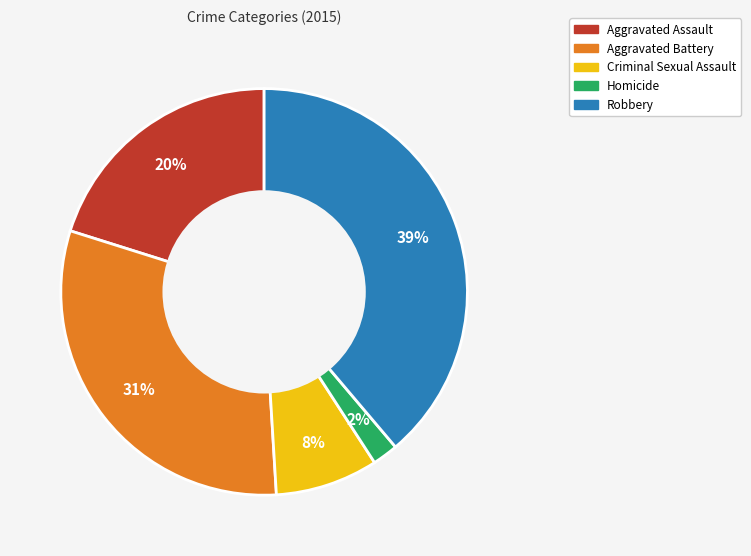

The Criminal Sexual Assault slice represents 8% of the pie. True or false?

True